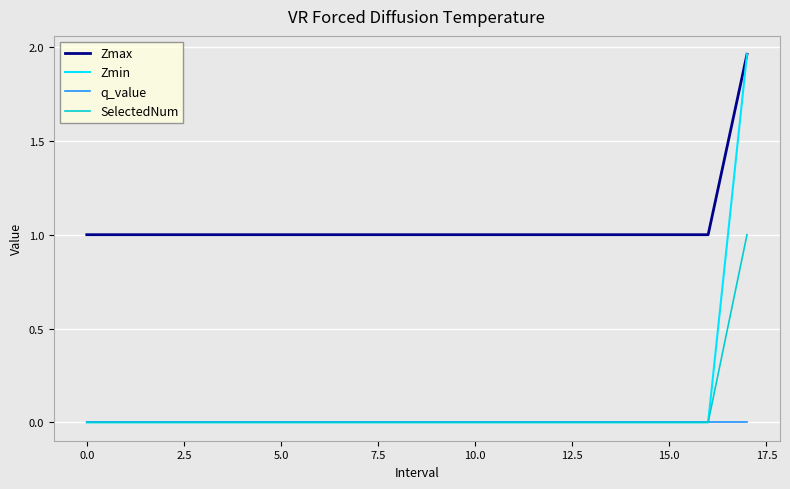

Which series has the largest total across all categories?

Zmax